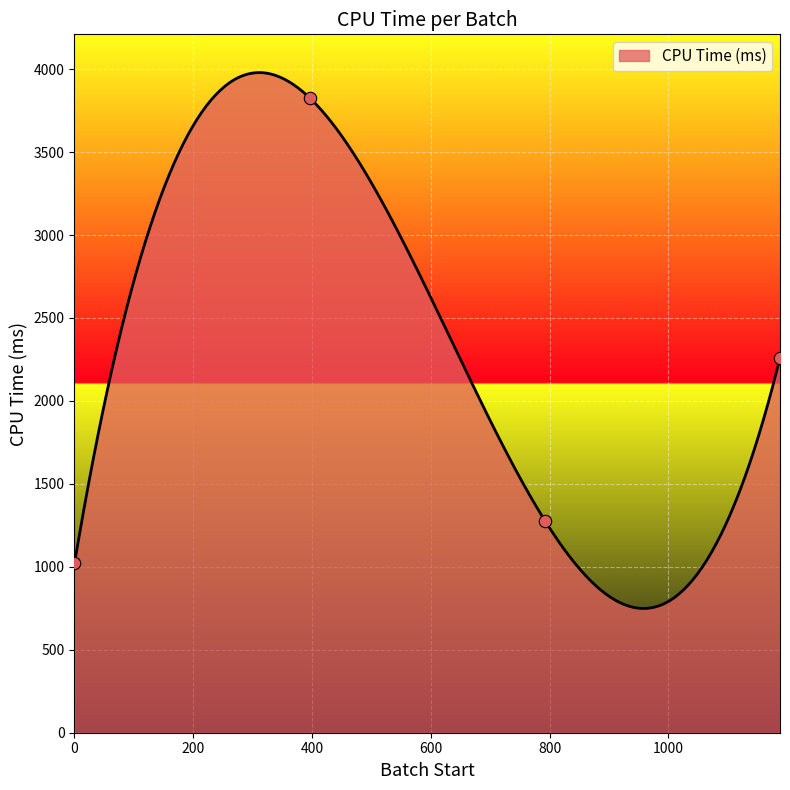

Approximately how many times larger is the value at 396 compared to 0?

3.8